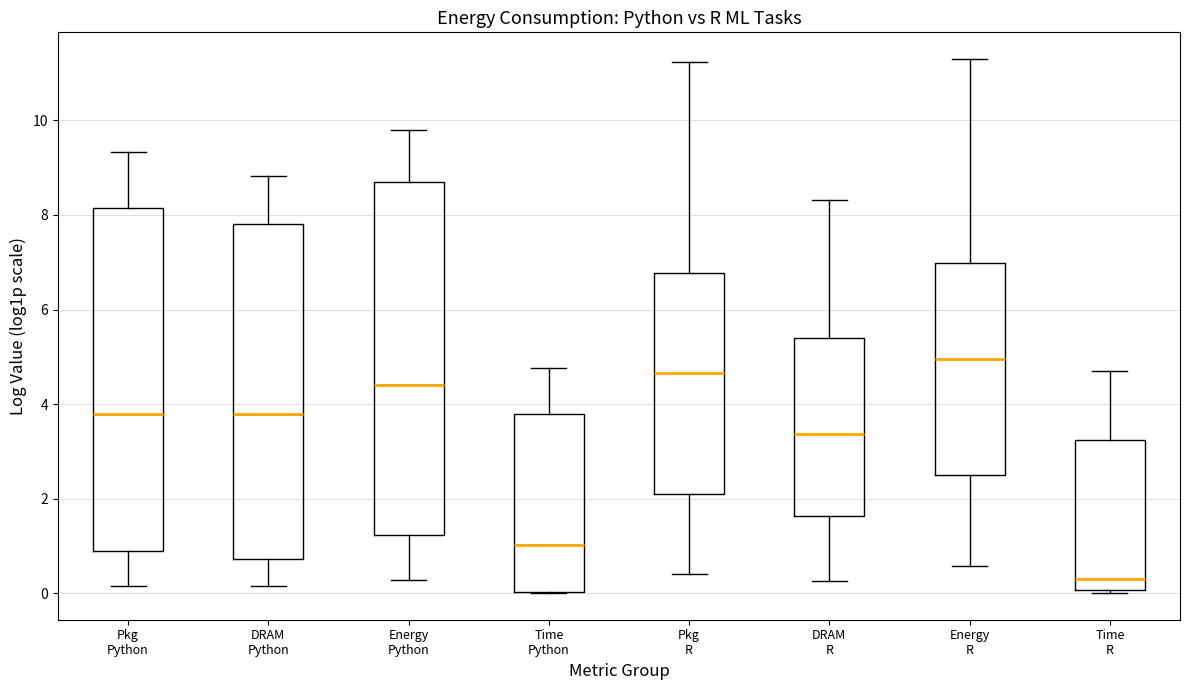

Reading left to right, transcribe this box plot: for each box, give where its median line is, the range the box spans, and where its two whiskers end, as read against the y-axis. The values are not printed on the chart, so give them approximately, as read against the axis.

Pkg Python: median 3.8, box 0.8 to 8.2, whiskers 0.2 to 9.4
DRAM Python: median 3.8, box 0.8 to 7.8, whiskers 0.2 to 8.8
Energy Python: median 4.4, box 1.2 to 8.6, whiskers 0.2 to 9.8
Time Python: median 1.0, box 0.0 to 3.8, whiskers 0.0 to 4.8
Pkg R: median 4.6, box 2.2 to 6.8, whiskers 0.4 to 11.2
DRAM R: median 3.4, box 1.6 to 5.4, whiskers 0.2 to 8.4
Energy R: median 5.0, box 2.6 to 7.0, whiskers 0.6 to 11.2
Time R: median 0.4, box 0.0 to 3.2, whiskers 0.0 (just below the box's lower edge) to 4.6